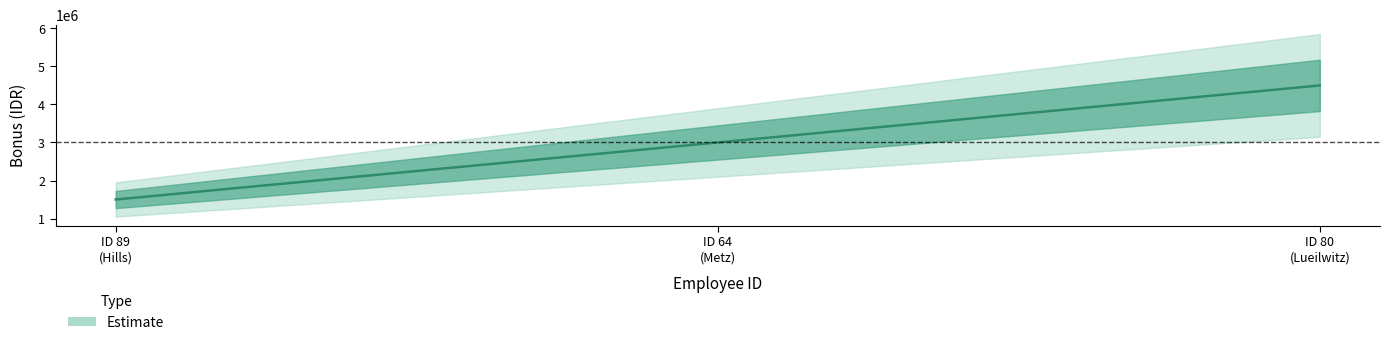

What is the maximum value shown in the chart?

4500000